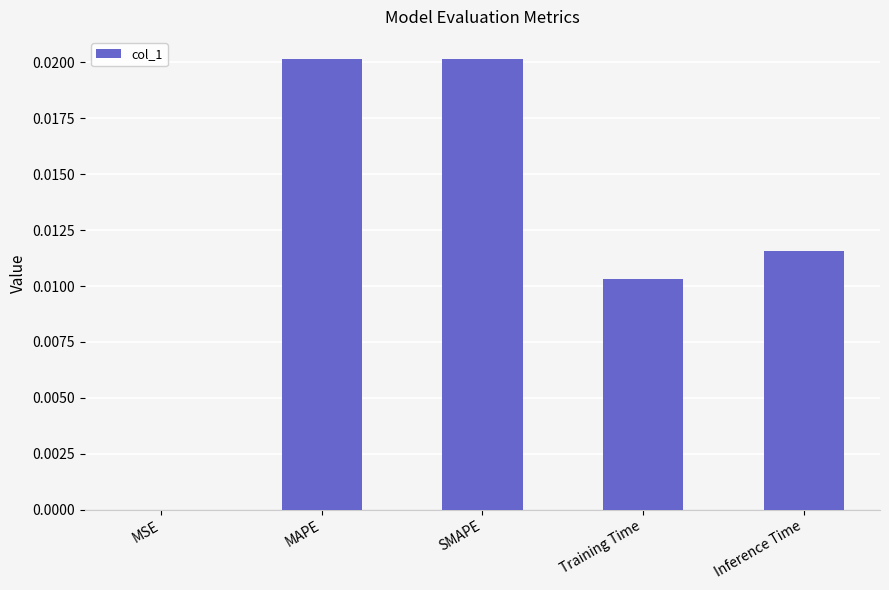

Which has a higher value, Training Time or MAPE?

MAPE